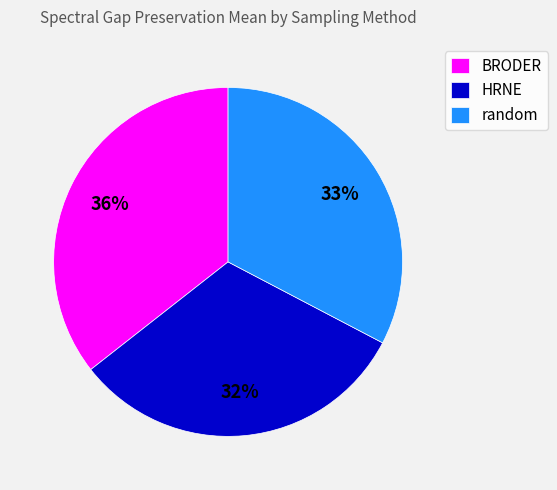

To the nearest percent, what percentage of the pie is HRNE?

32%